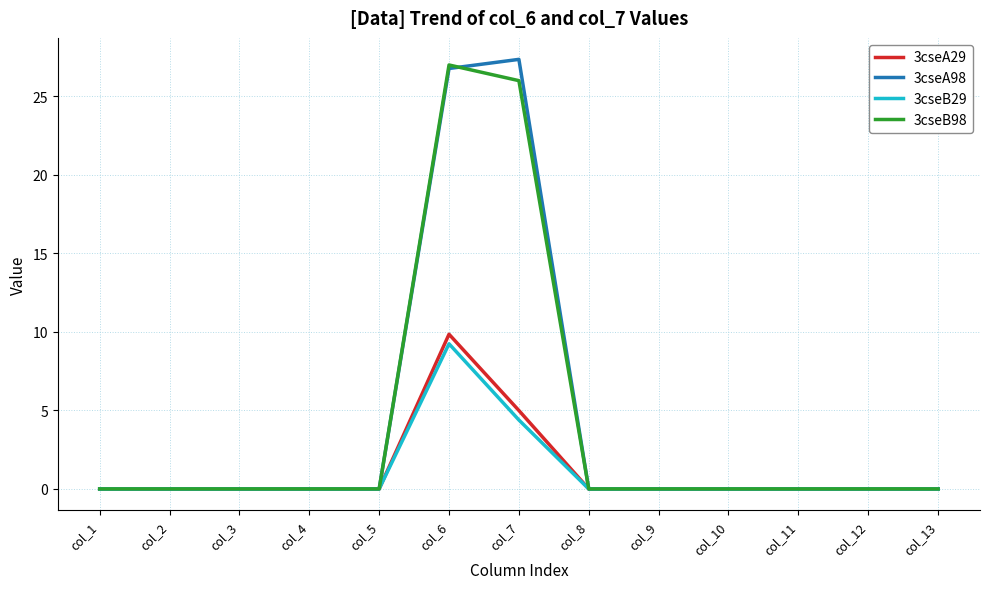

Count the number of data series in this chart.

4